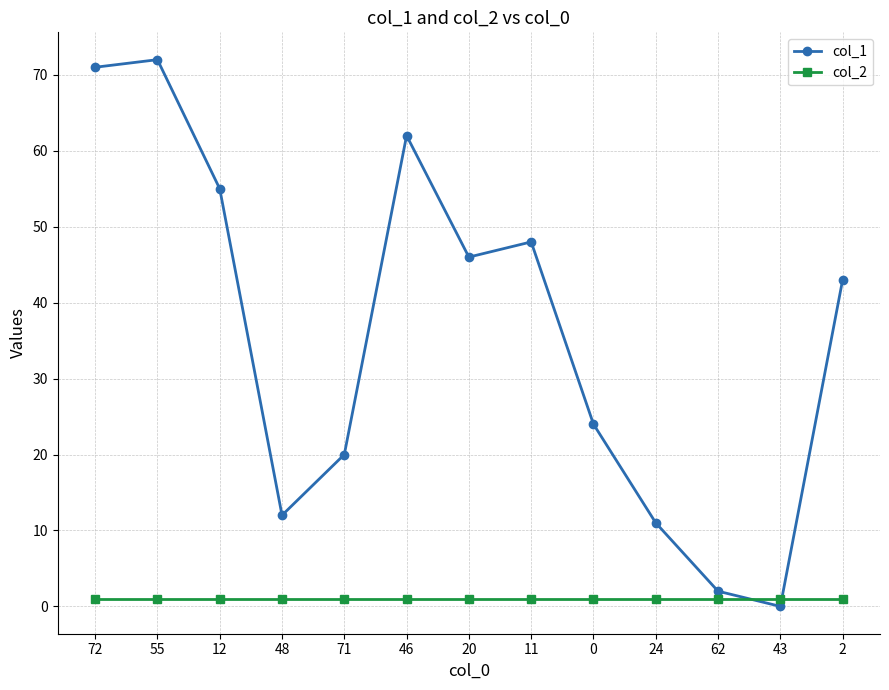

What is the sum of all col_1 values?

466